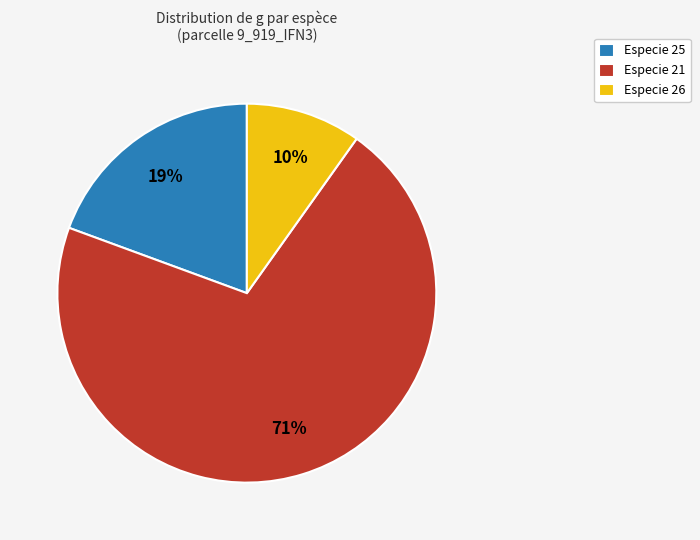

Is it true that Especie 26 is 10% of the pie?

True